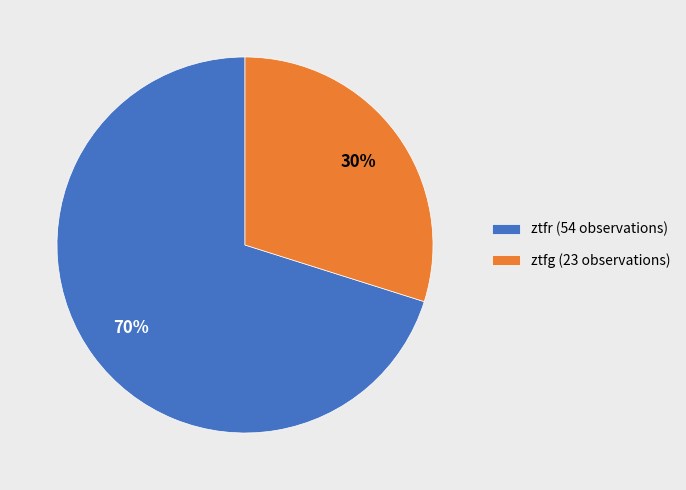

Which has a higher value, ztfr or ztfg?

ztfr